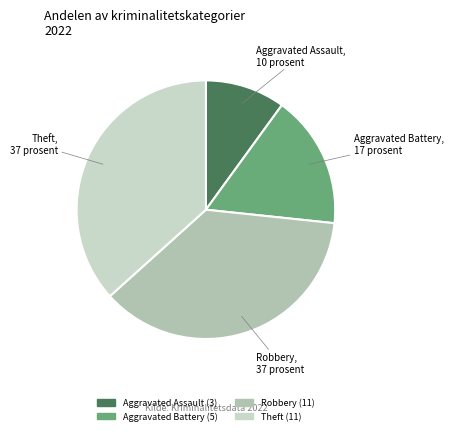

Is Theft the majority of the pie?

No